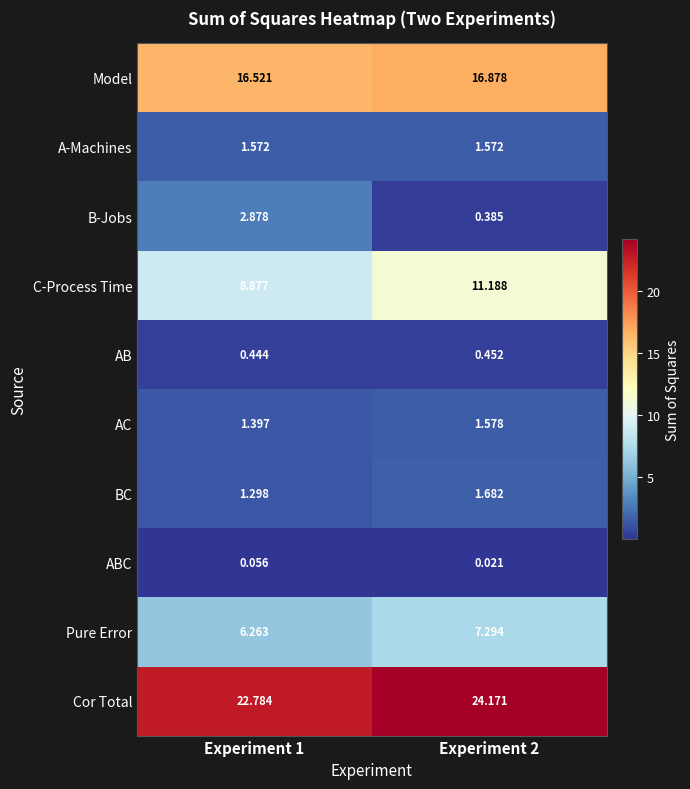

Rank the series at Experiment 2 from highest to lowest value.

Cor Total, Model, C-Process Time, Pure Error, BC, AC, A-Machines, AB, B-Jobs, ABC